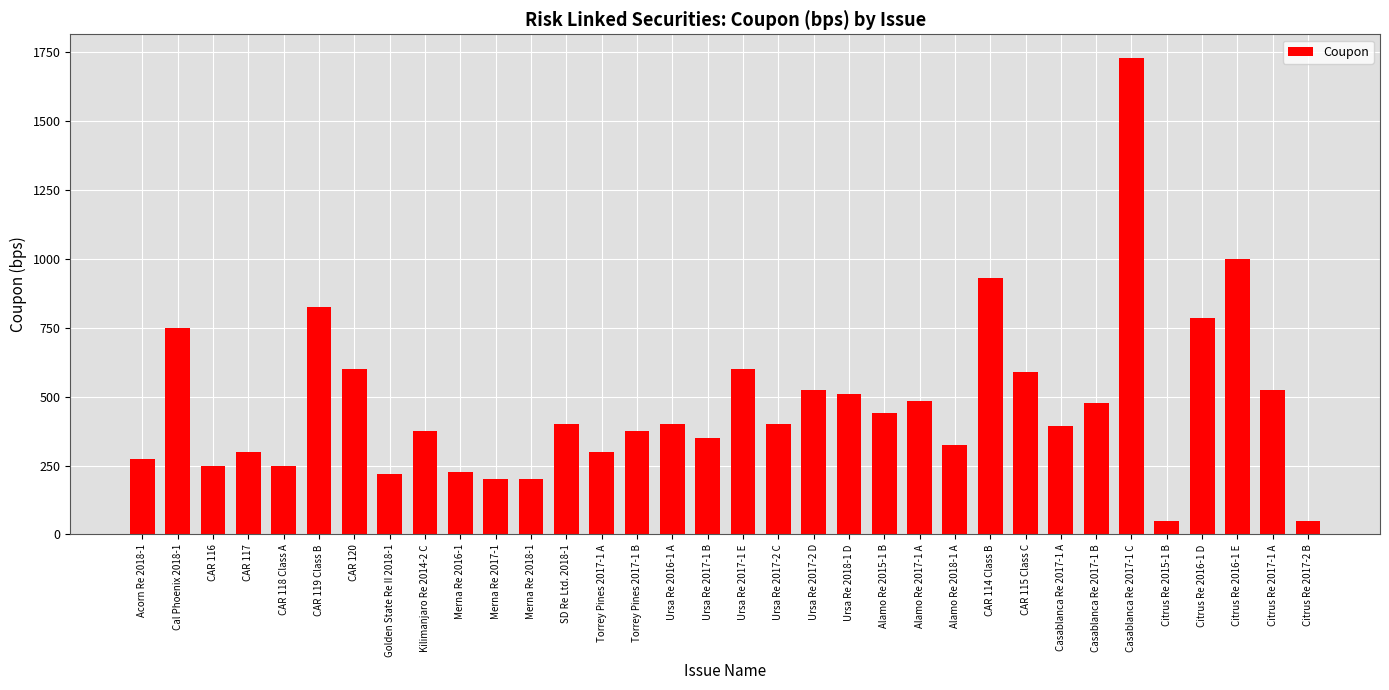

True or false: the data shows 321 at Ursa Re 2017-2 D.

False